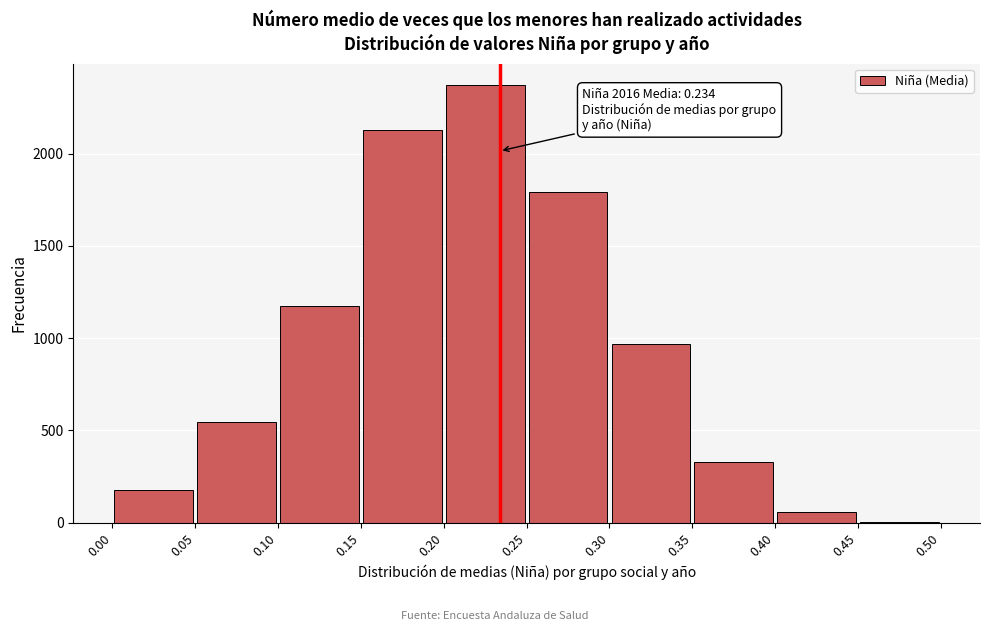

Which range on the x-axis has the tallest bar?

0.20 to 0.25